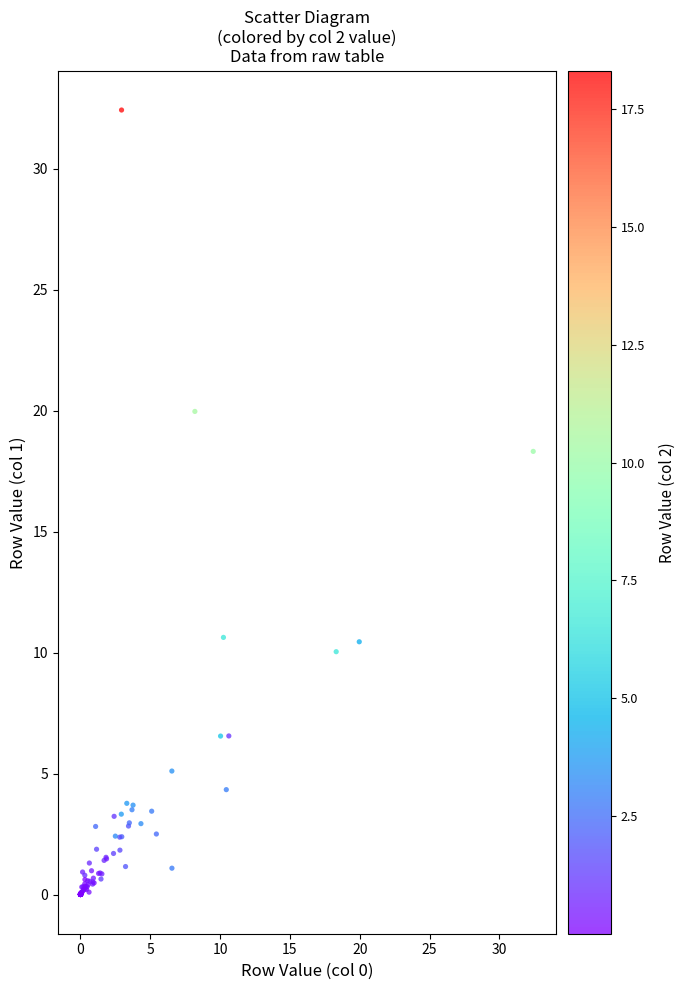

What Y value in the scatter plot is closest to 16?

18.3